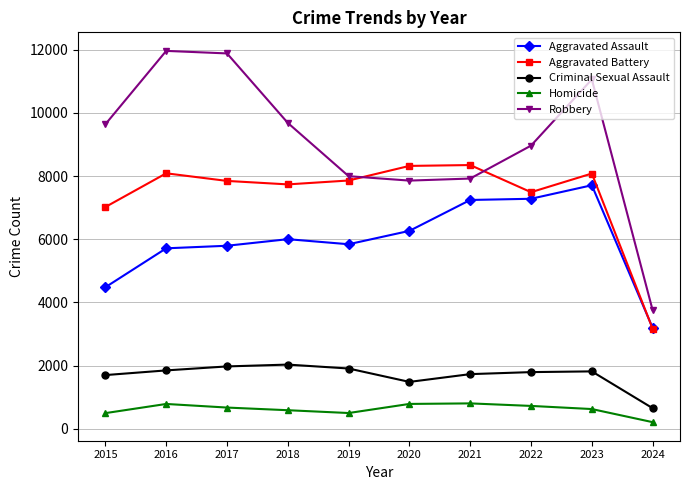

What is the value of the Robbery point at the 5th from the left?

7995